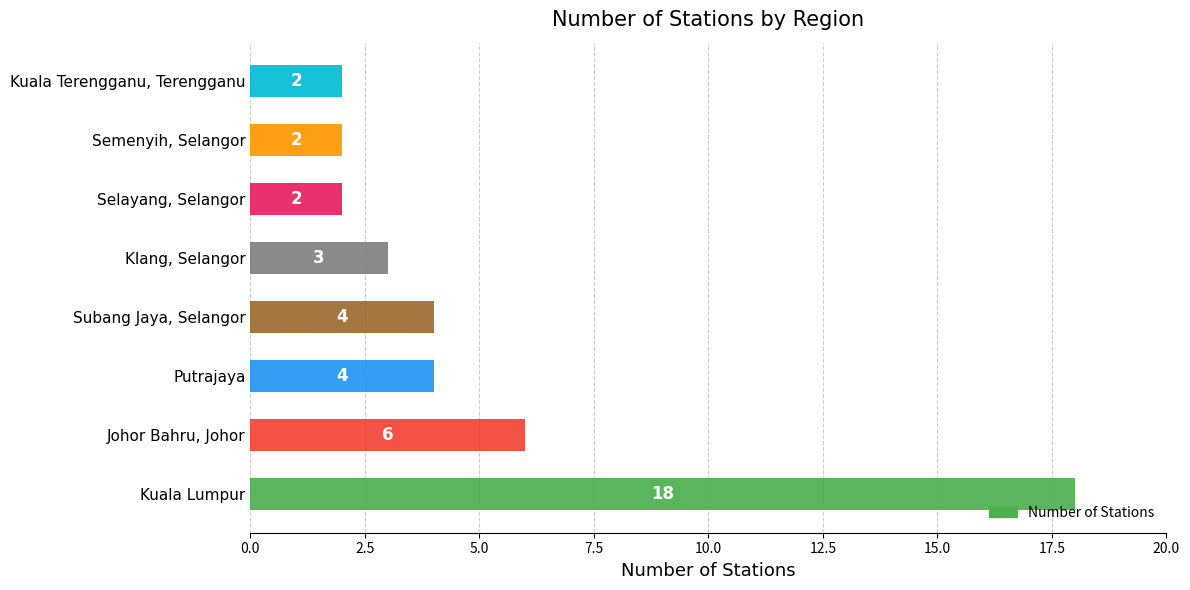

What is the greatest value displayed?

18